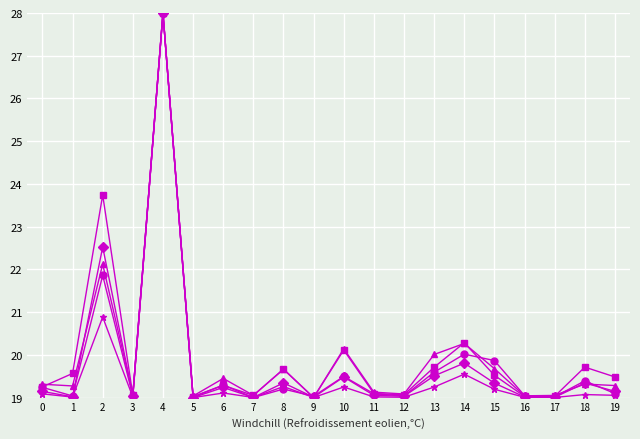

At which category does the chart reach its peak across all series?

4